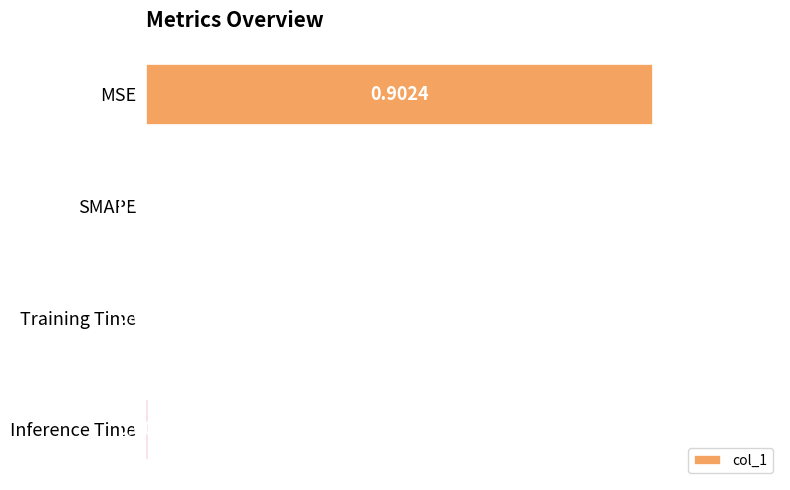

Which label corresponds to the largest value in the chart?

MSE